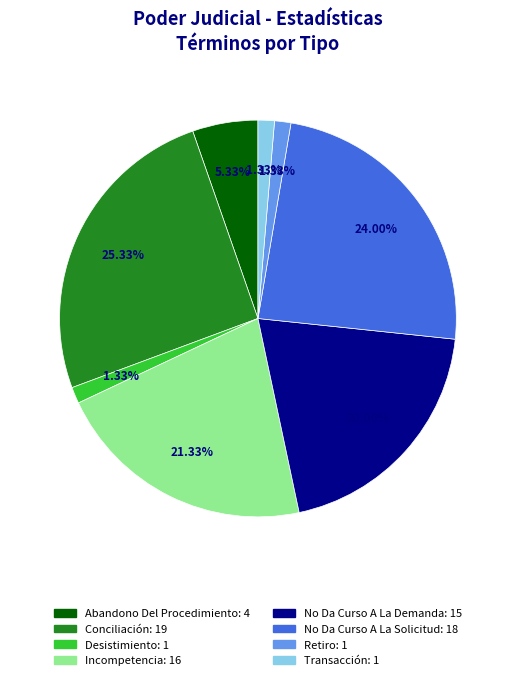

Is Transacción the majority of the pie?

No